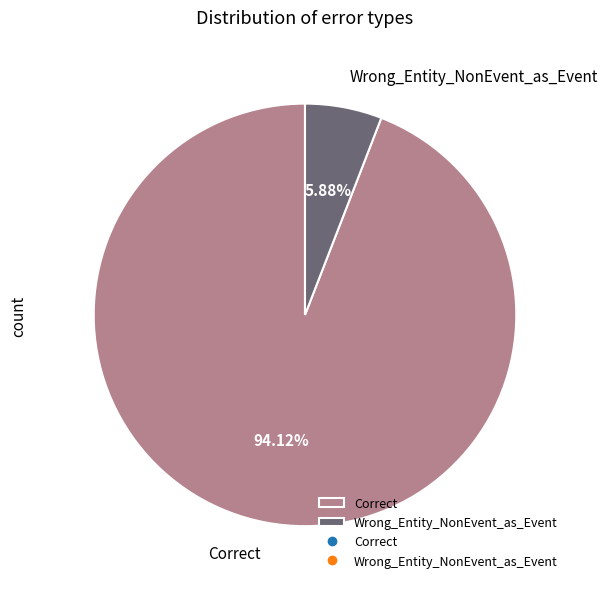

To the nearest percent, what is the combined percentage of Correct and Wrong_Entity_NonEvent_as_Event?

100%